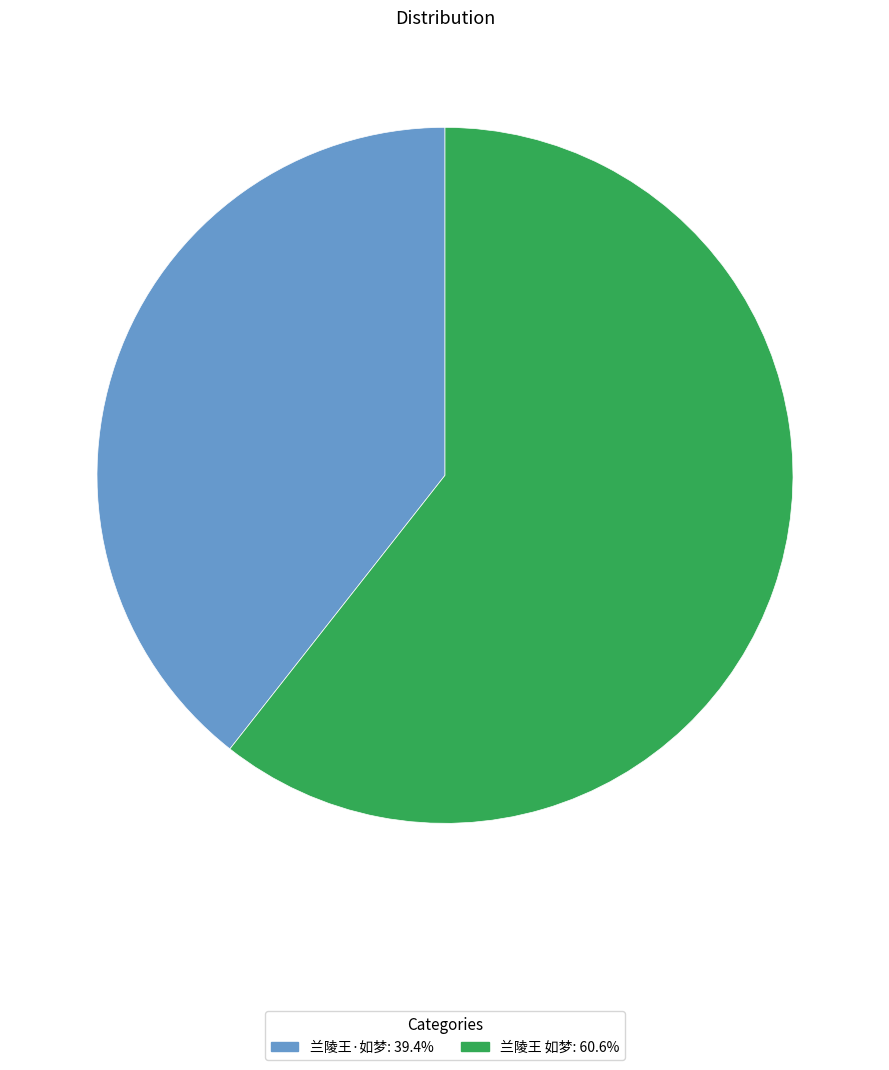

Is there any slice that represents more than half of the pie?

Yes